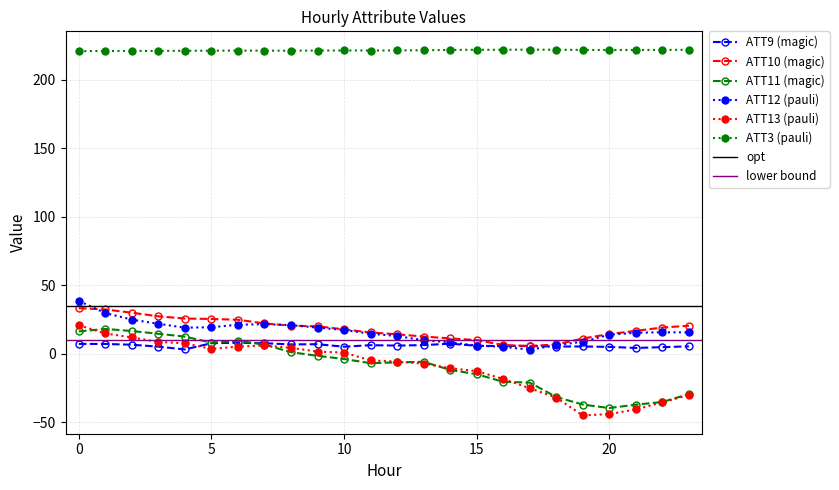

True or false: ATT10 has more than 0 points higher than both neighbors.

False